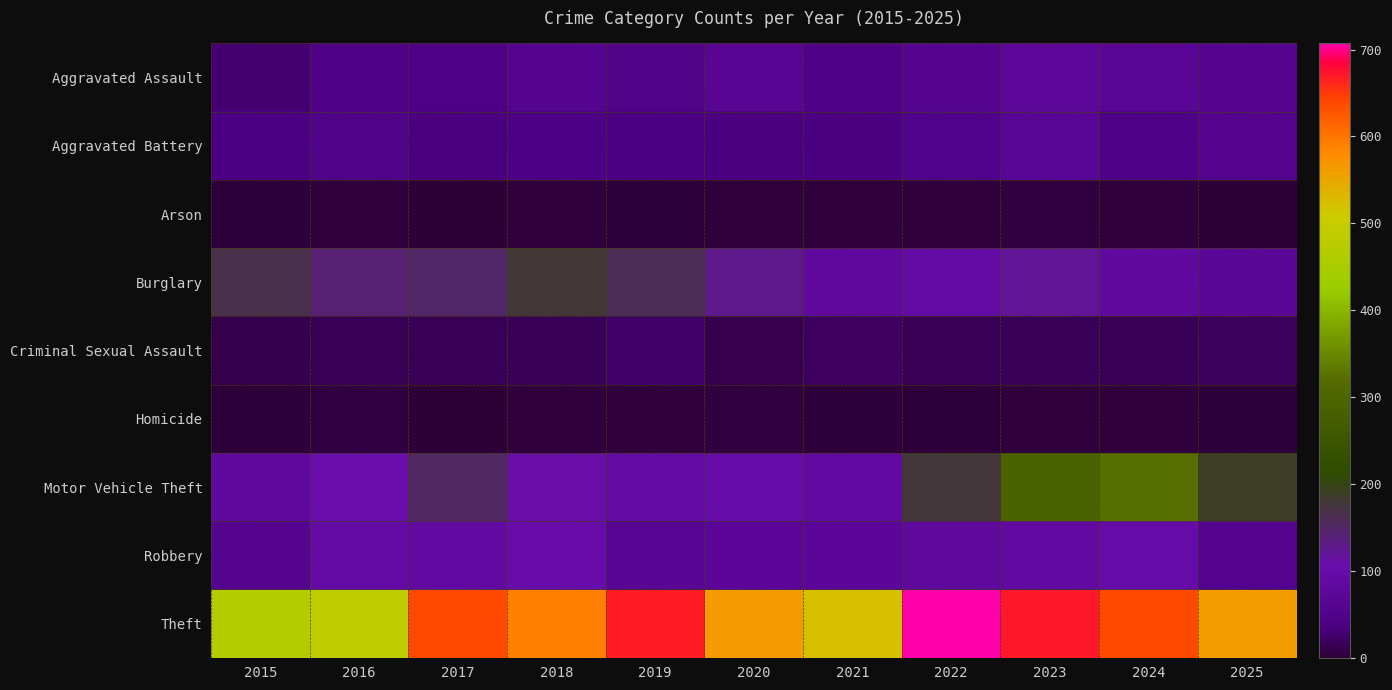

Between 2017 and 2018, which series saw the biggest shift?

Theft